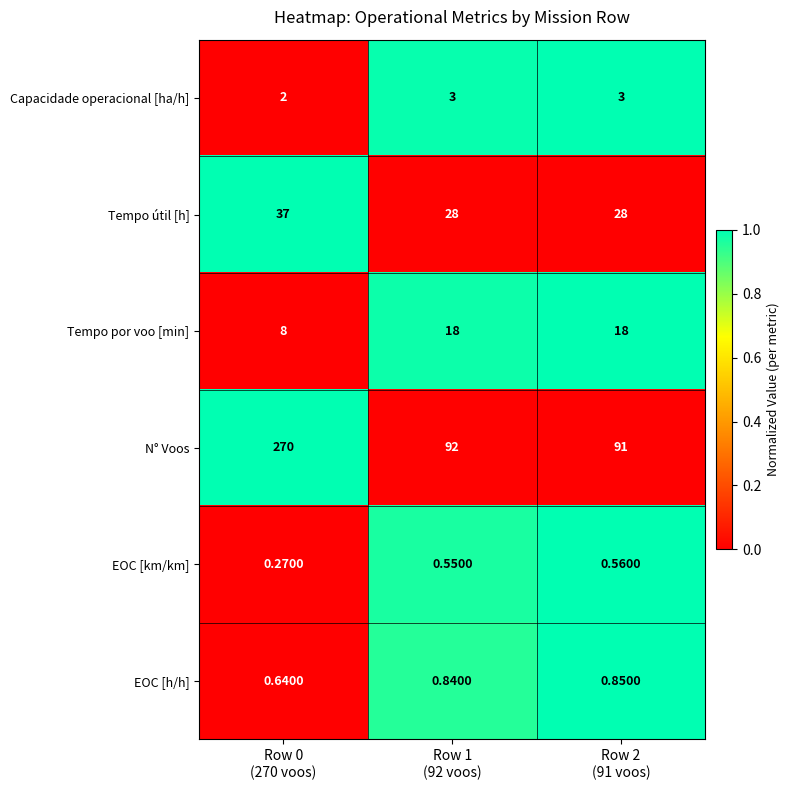

Which series has the widest spread of values?

N° Voos